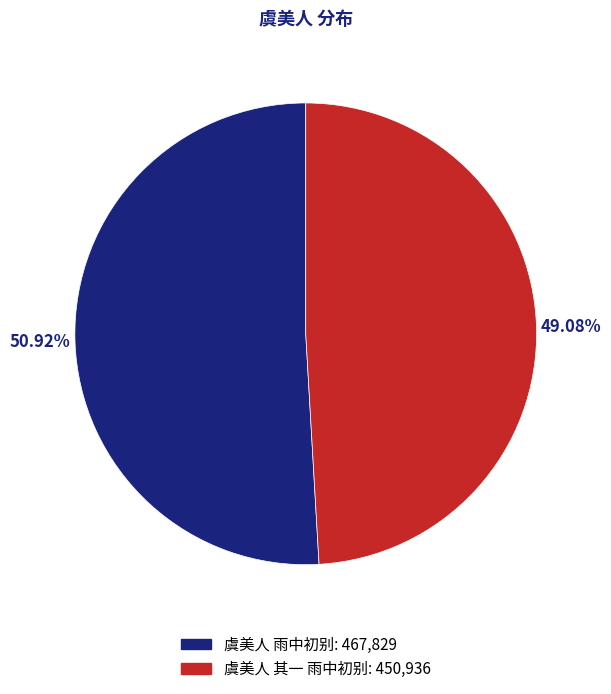

To the nearest percent, what percentage of the pie is 虞美人 其一 雨中初别?

49%